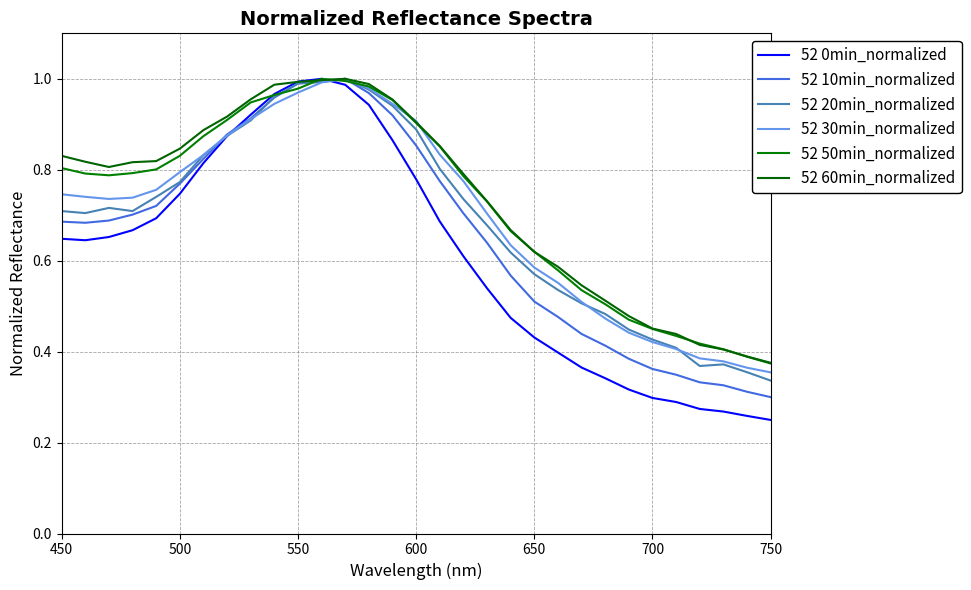

How many lines are shown in the chart?

6